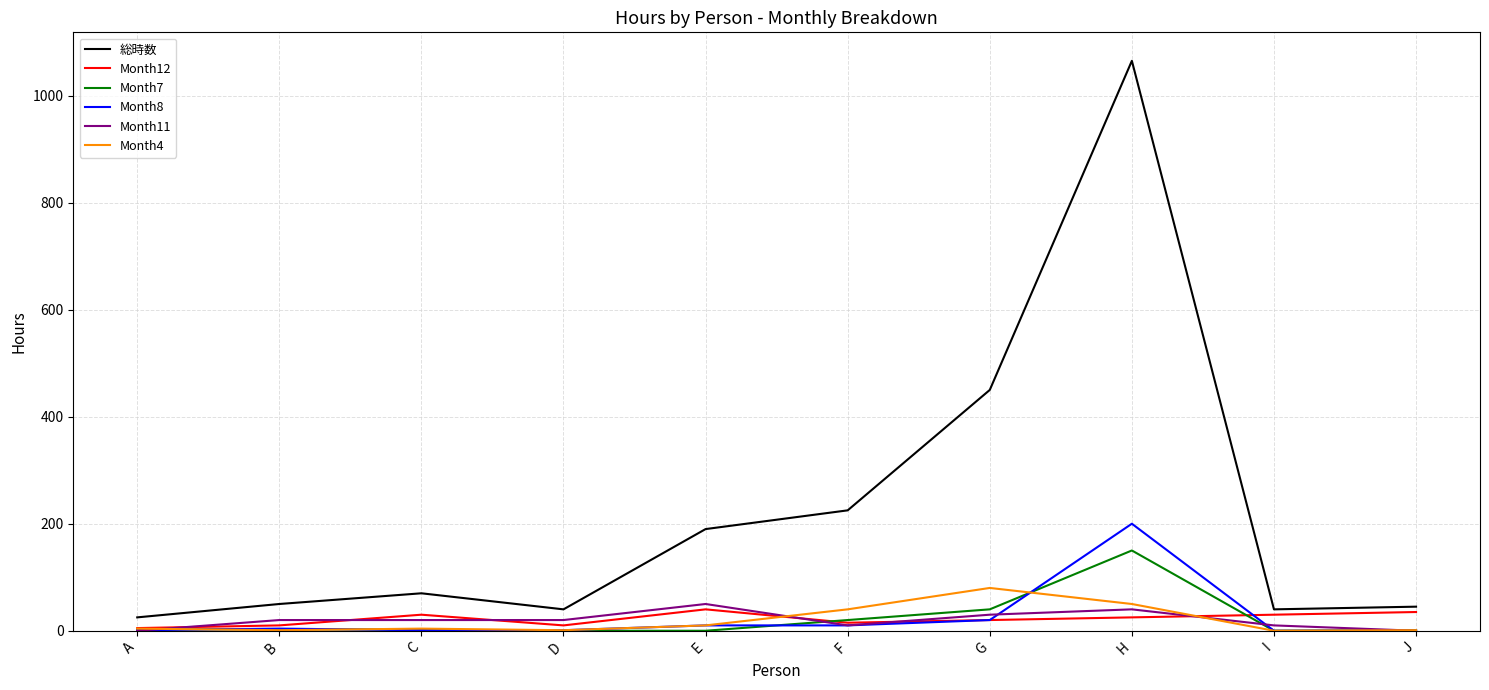

What is the greatest value displayed?

1065